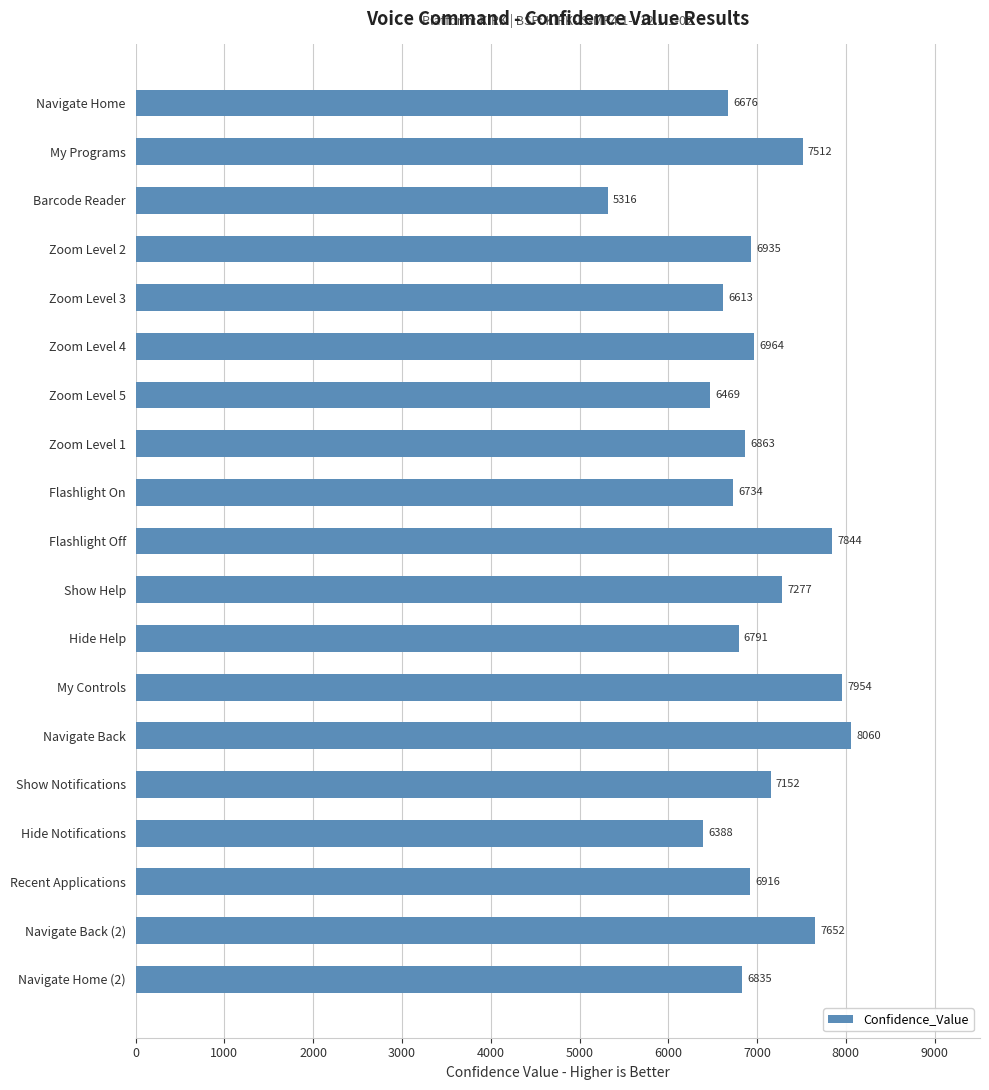

What is the value of the 6th bar from the top?

6964